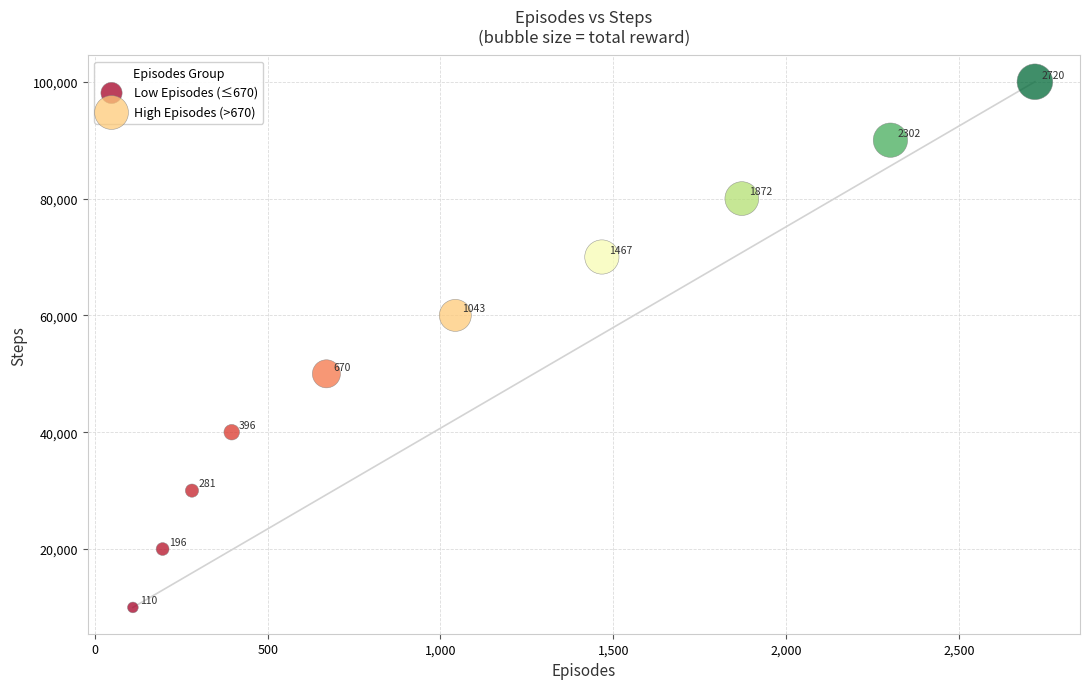

Which series reaches the minimum Y coordinate?

Low Episodes (≤670)